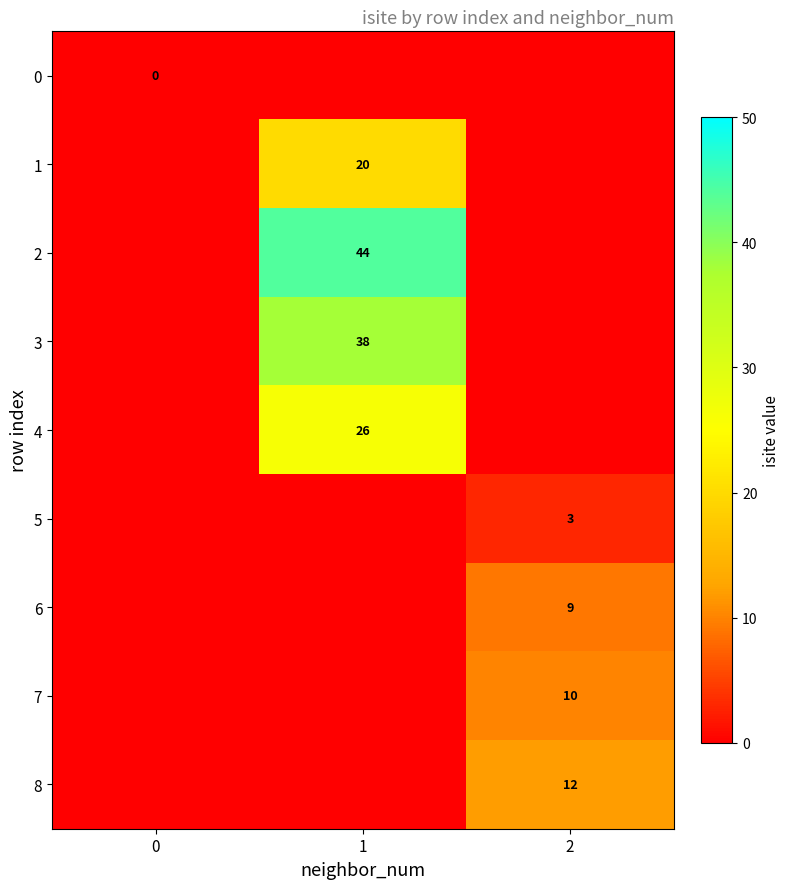

The value of row_3 at 1 is 38. True or false?

True